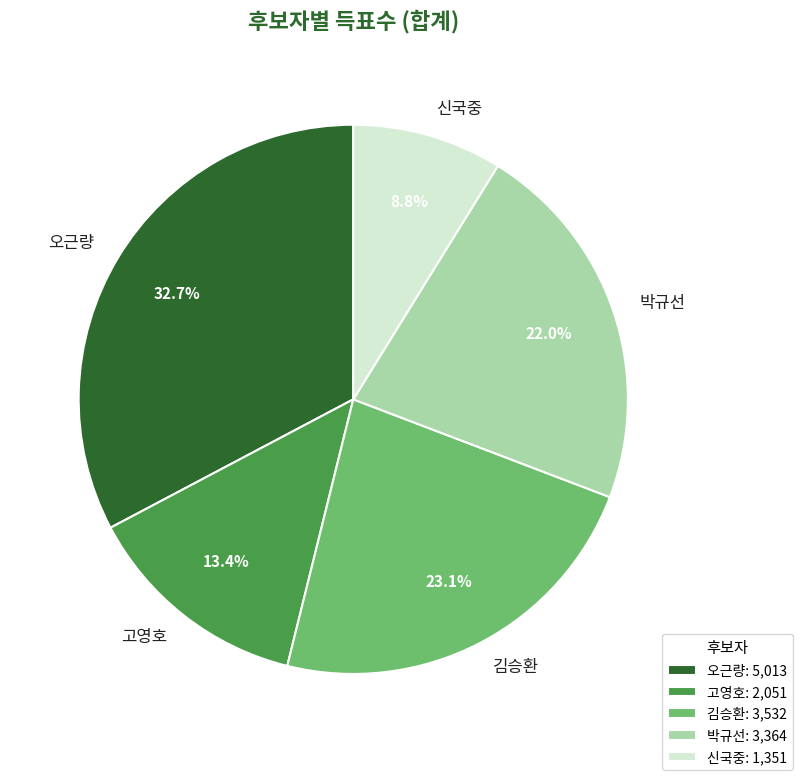

The 고영호 slice represents 13% of the pie. True or false?

True